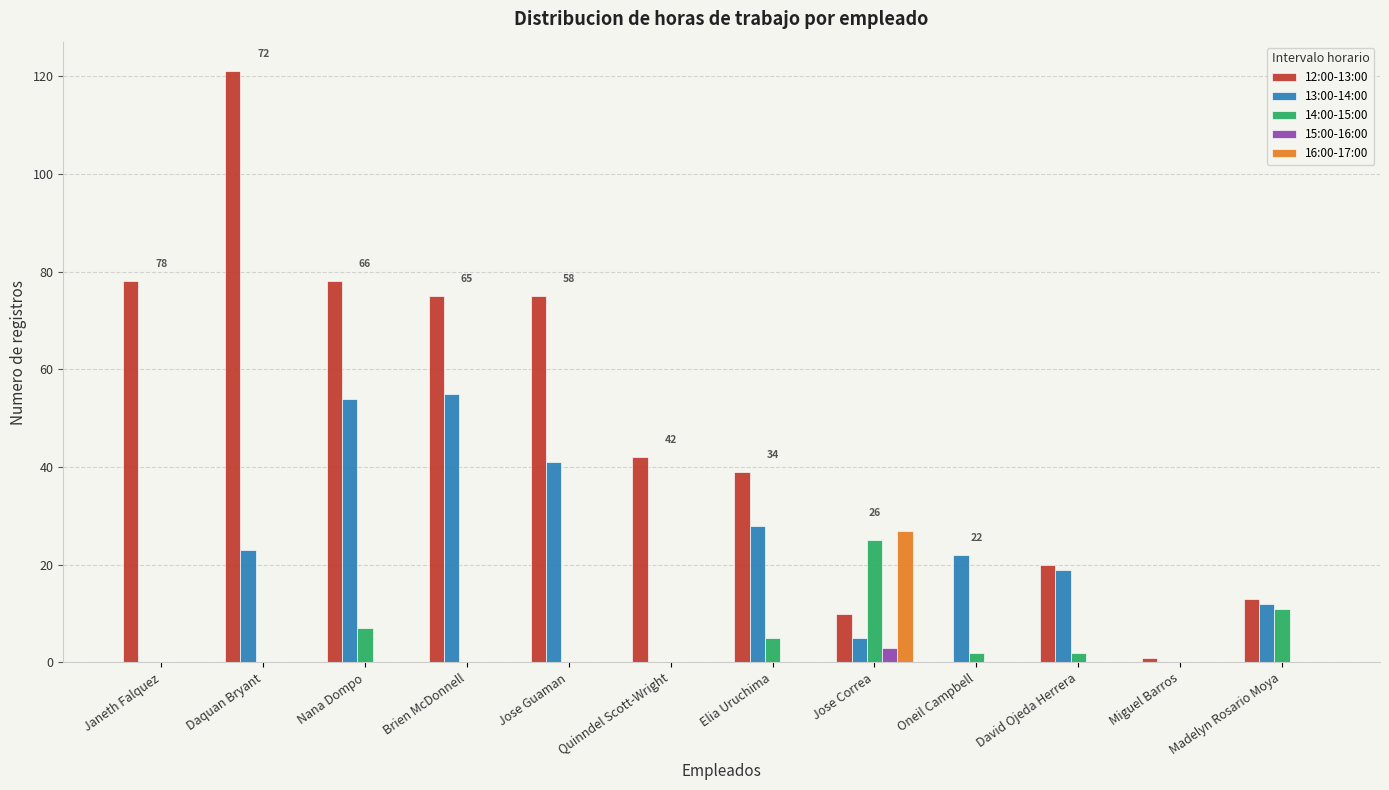

What is the total value across all series at Quinndel Scott-Wright?

42